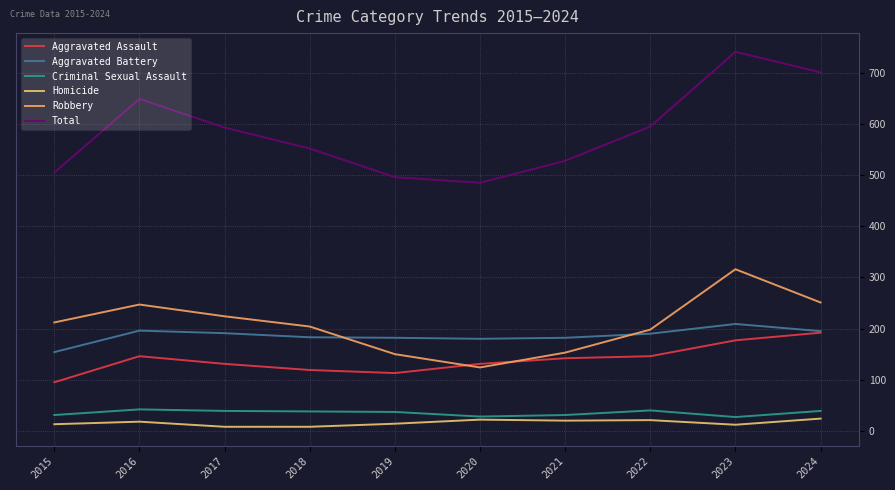

Is the value of Homicide at 2017 greater than the value of Aggravated Battery at 2019?

No